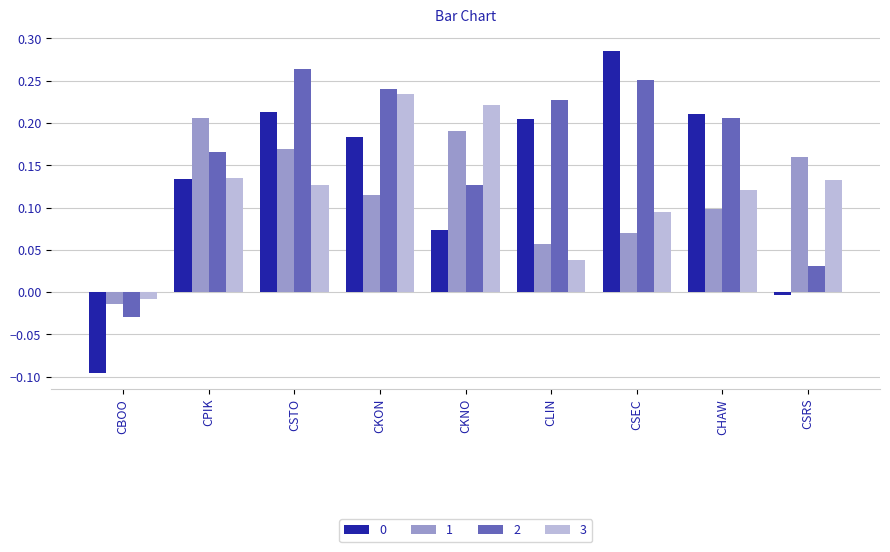

What is the difference between the maximum and minimum values in the 0 series?

0.4